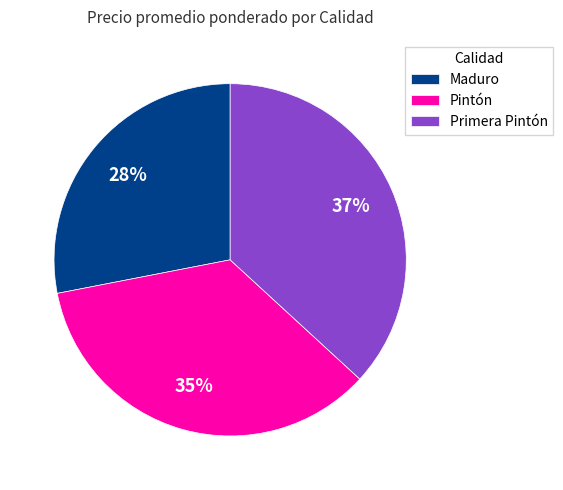

Between Maduro and Primera Pintón, which is larger?

Primera Pintón